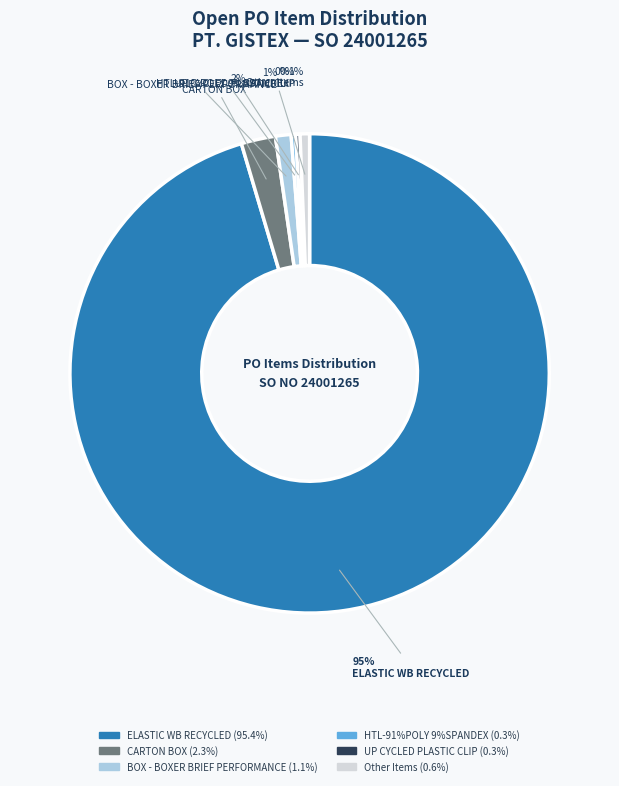

Is there a majority slice in this chart?

Yes